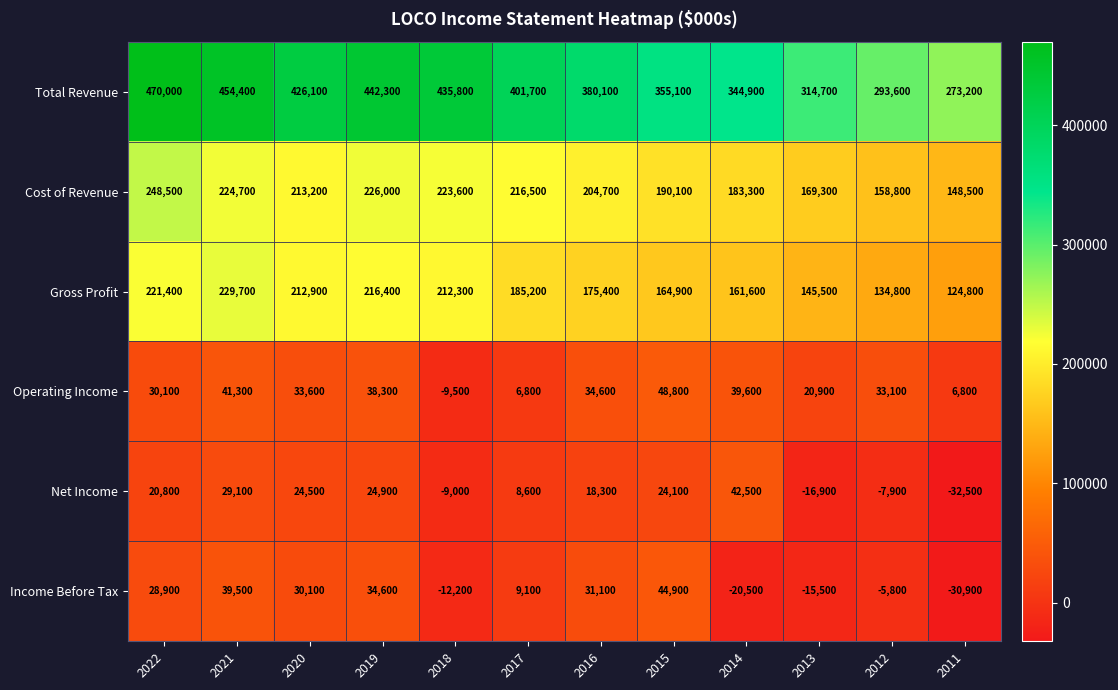

Which category has the lowest value in the Net Income series?

2011